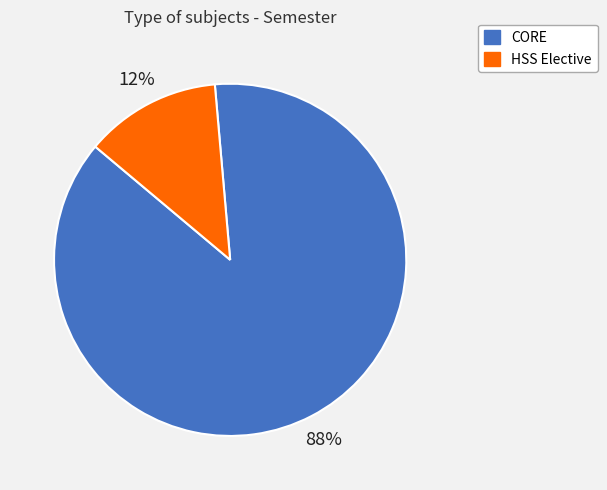

Combined, do HSS Elective and CORE account for over 50%?

Yes